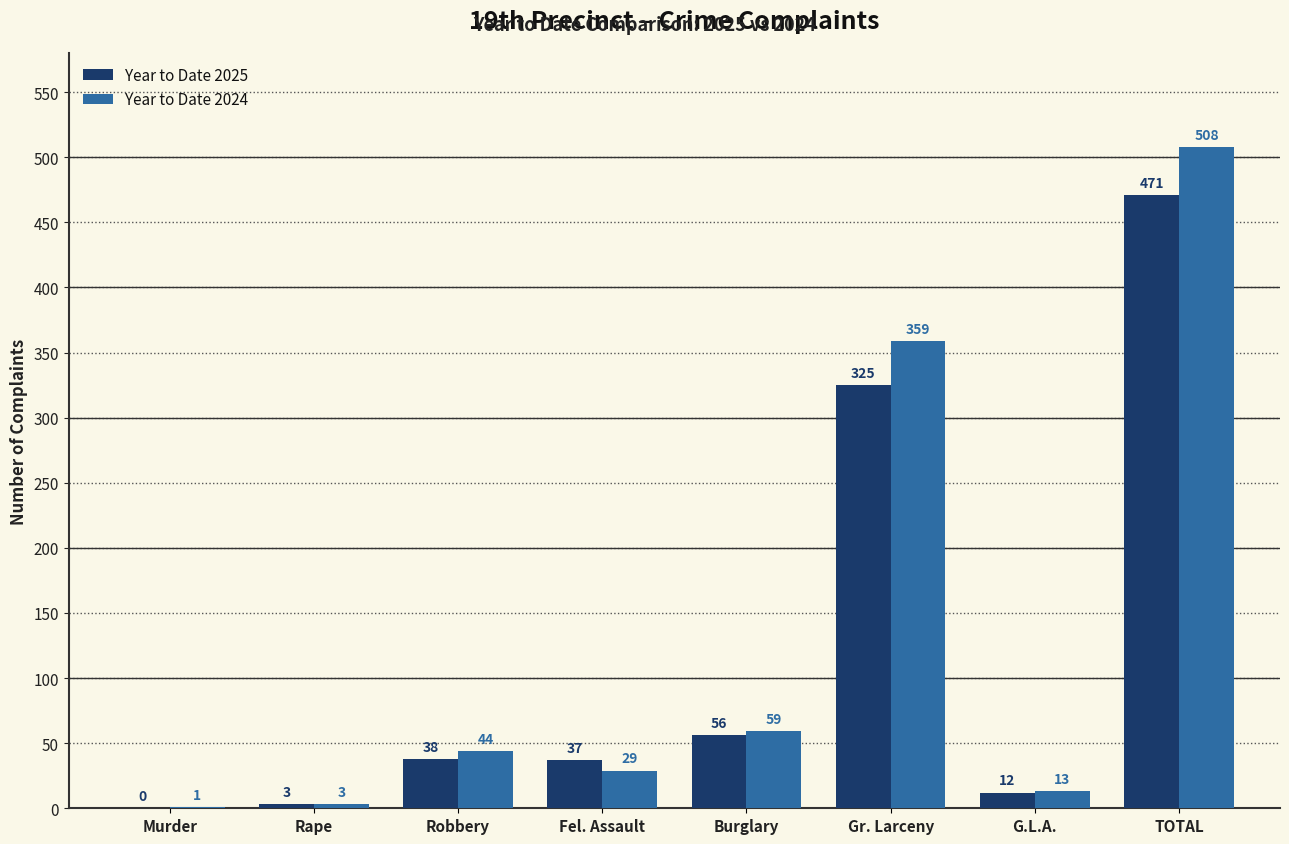

Which series has the largest range (max minus min)?

Year to Date 2024